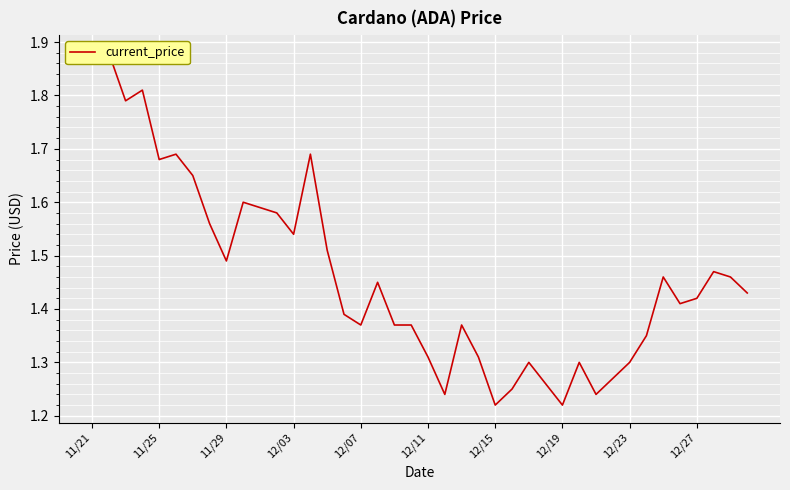

Count the values in the range 1 to 2.

40